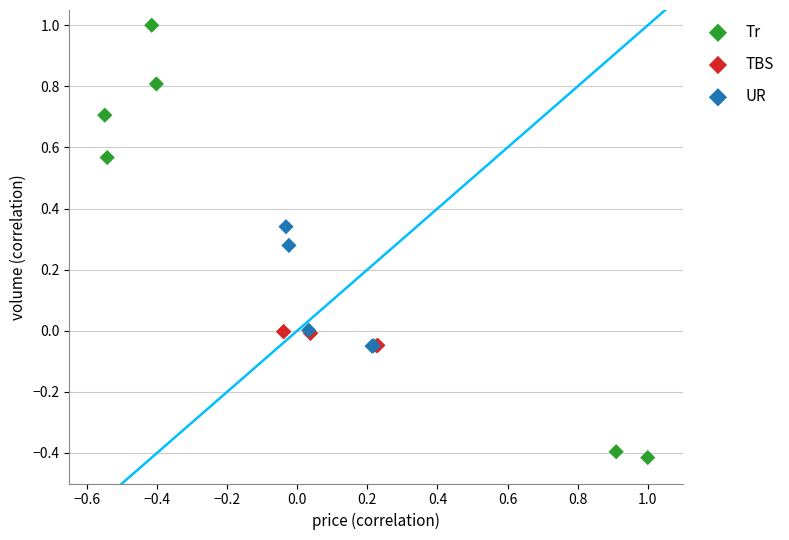

Which series has the widest spread of Y values?

Tr